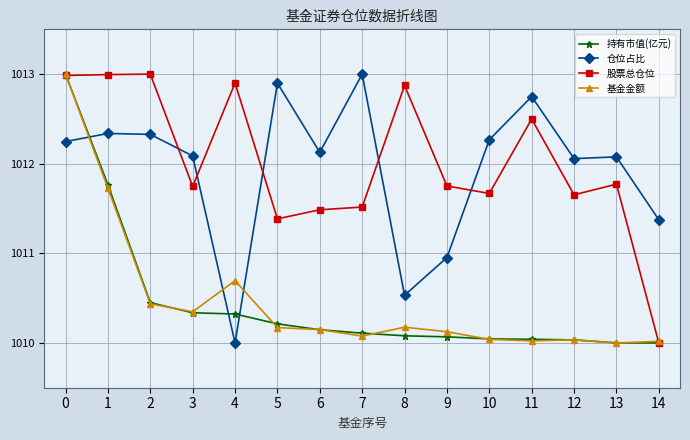

True or false: 股票总仓位 has a value of 659.7 at 13.

False